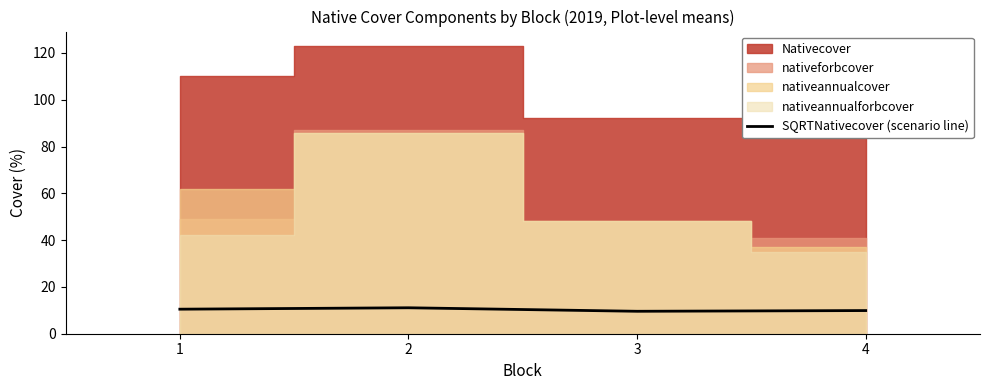

List the labels in order of value, smallest first.

3, 4, 1, 2